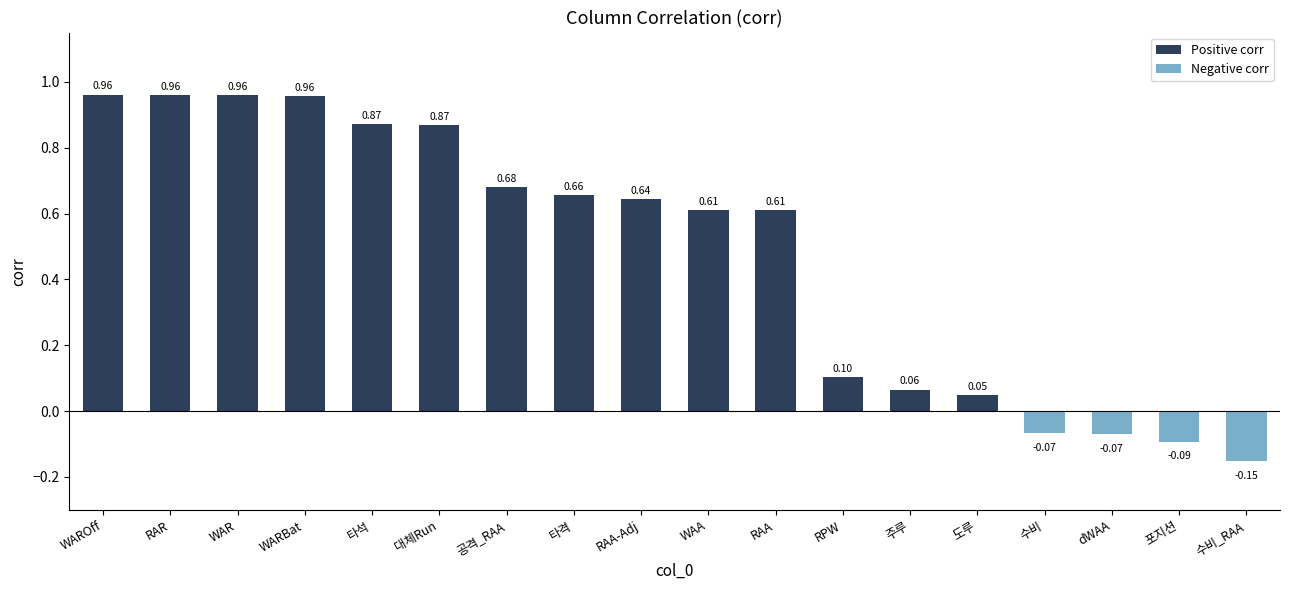

Which has a higher value, WAA or WAR?

WAR